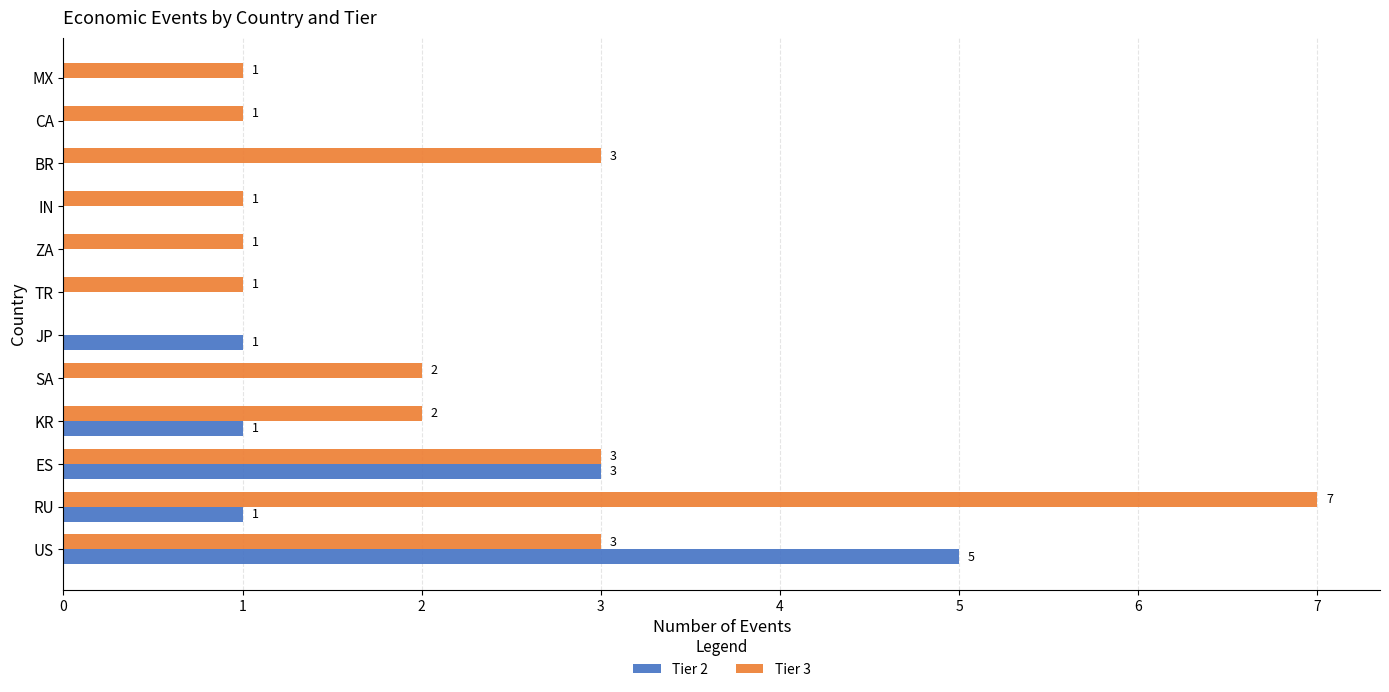

Which series has the largest total across all categories?

Tier 3